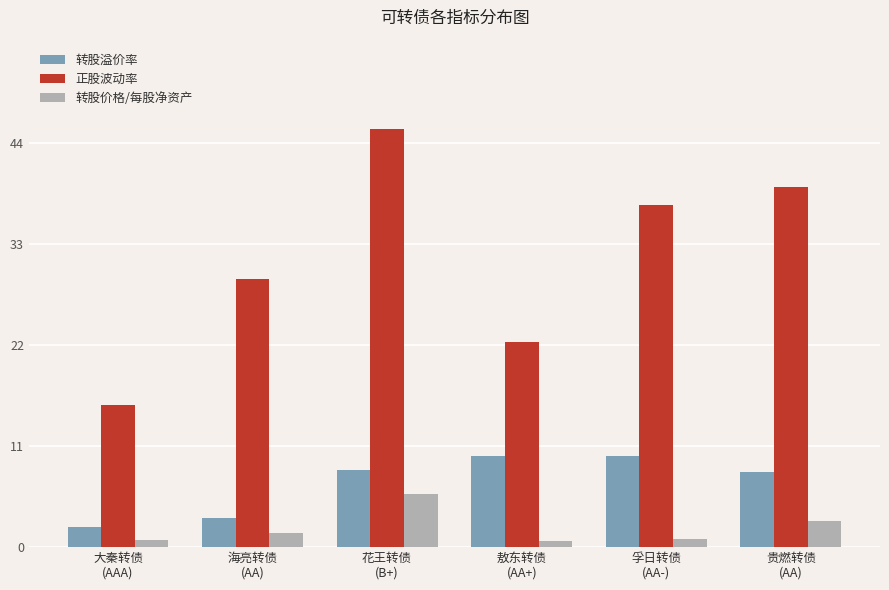

Rank the series by their average value, from highest to lowest.

正股波动率, 转股溢价率, 转股价格/每股净资产